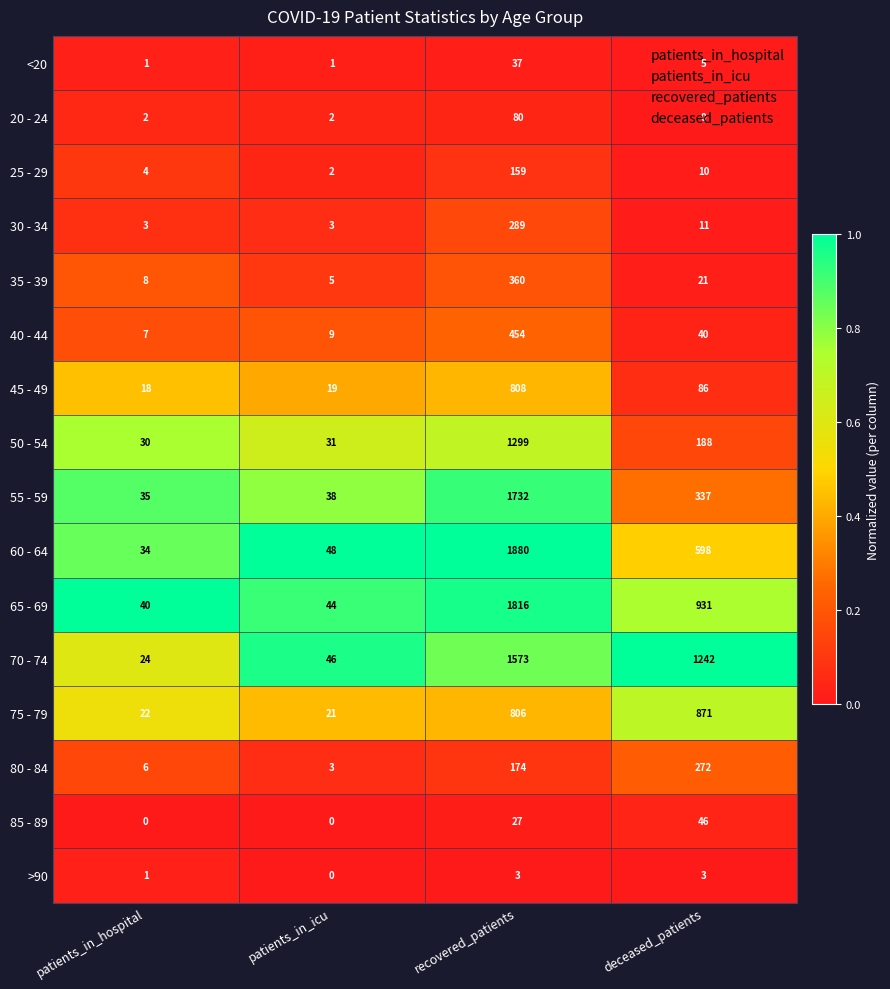

Which series changed the most between patients_in_hospital and recovered_patients?

60 - 64